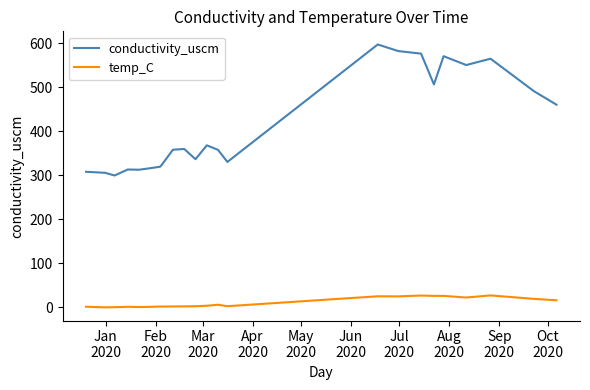

Count the number of categories in the chart.

23